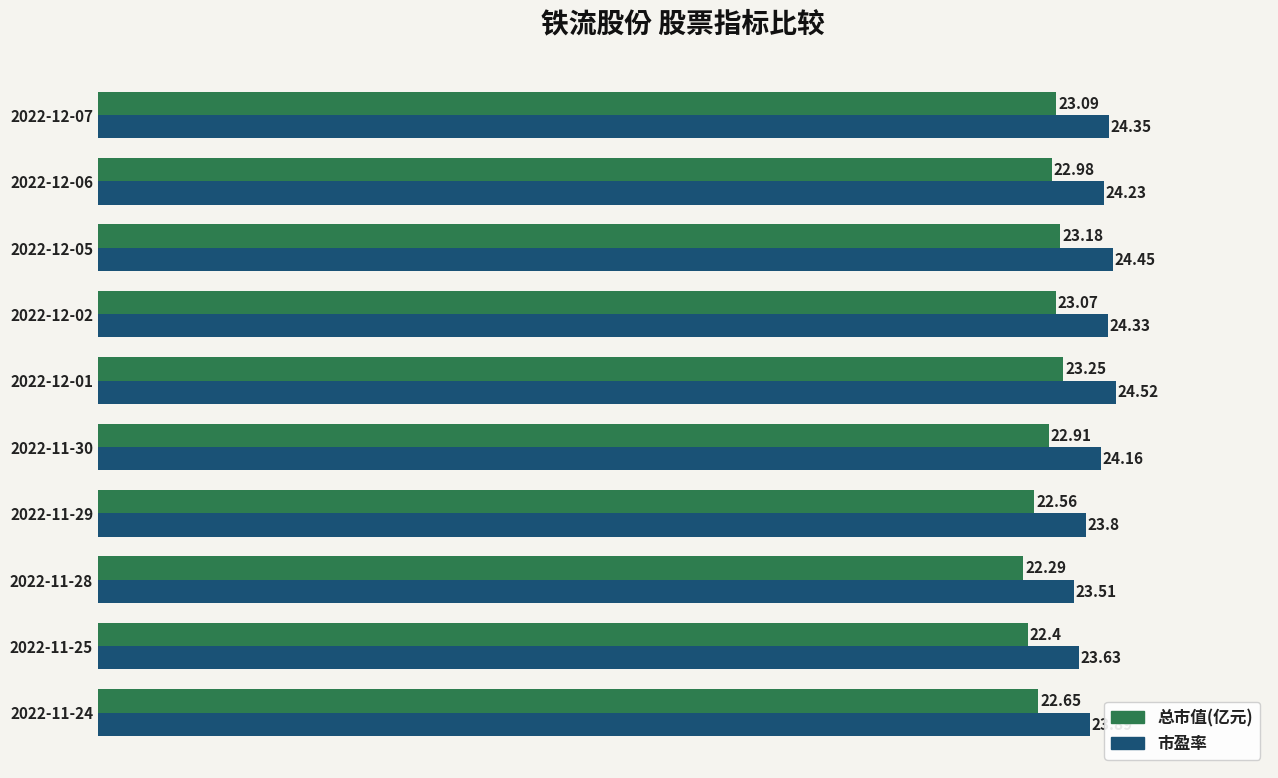

Which series has the largest range (max minus min)?

市盈率